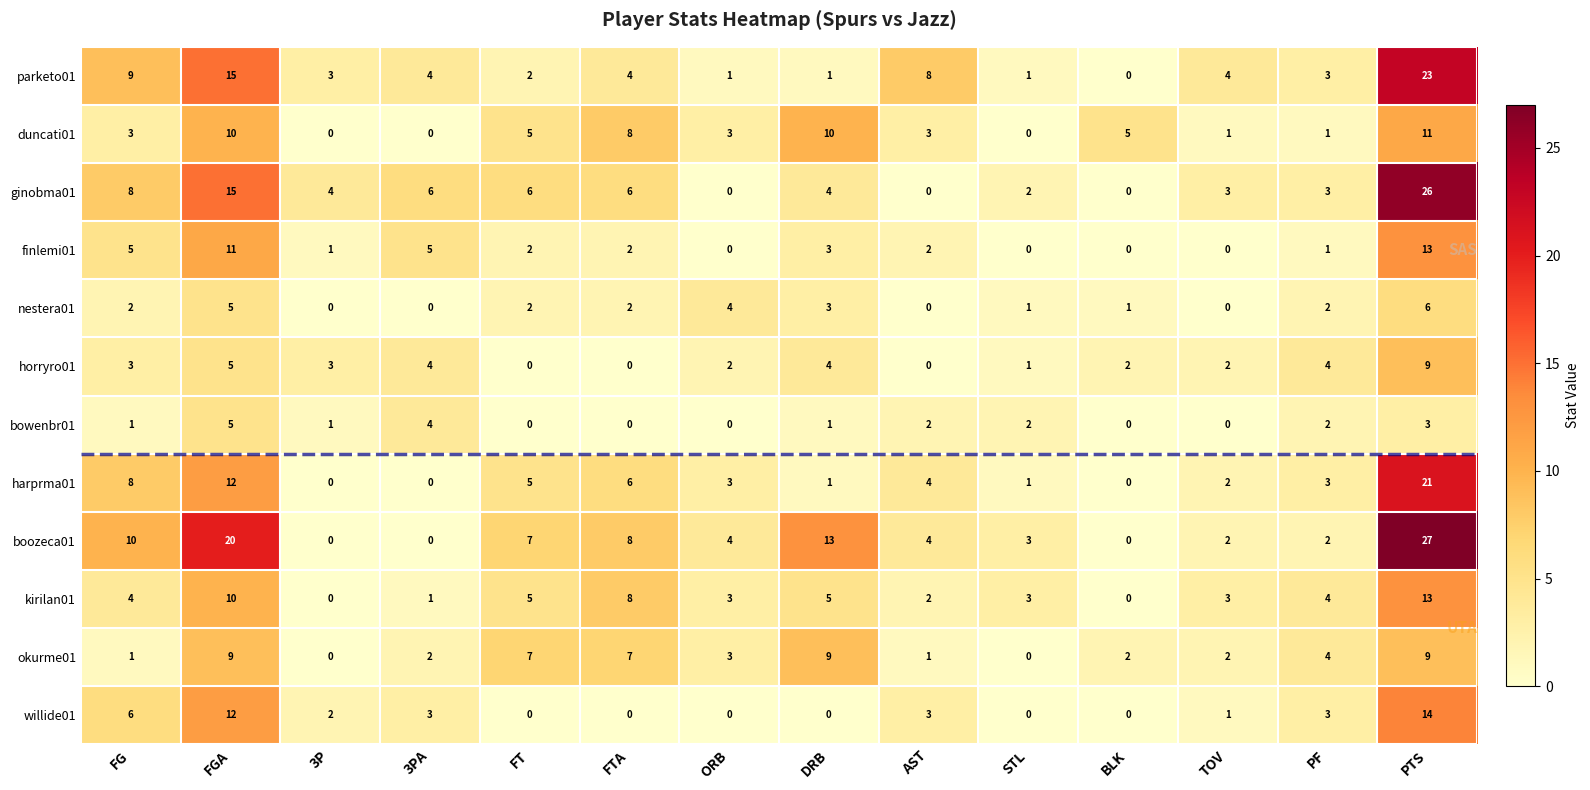

At which category is the sum across all series the highest?

PTS